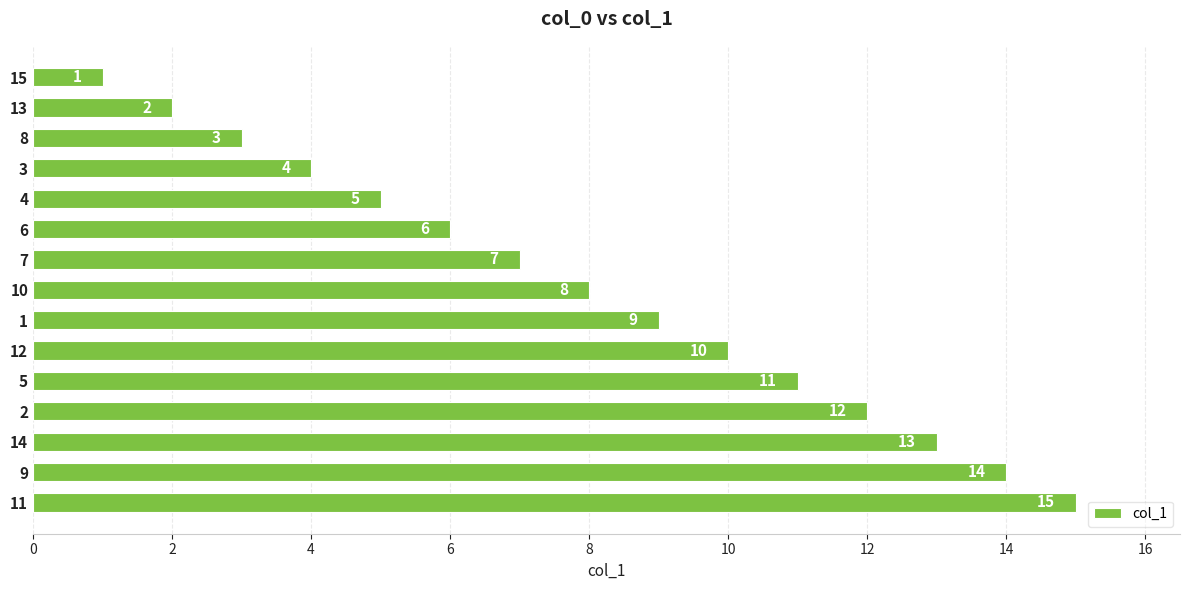

What is the ratio of the value at 4 to the value at 14?

0.4